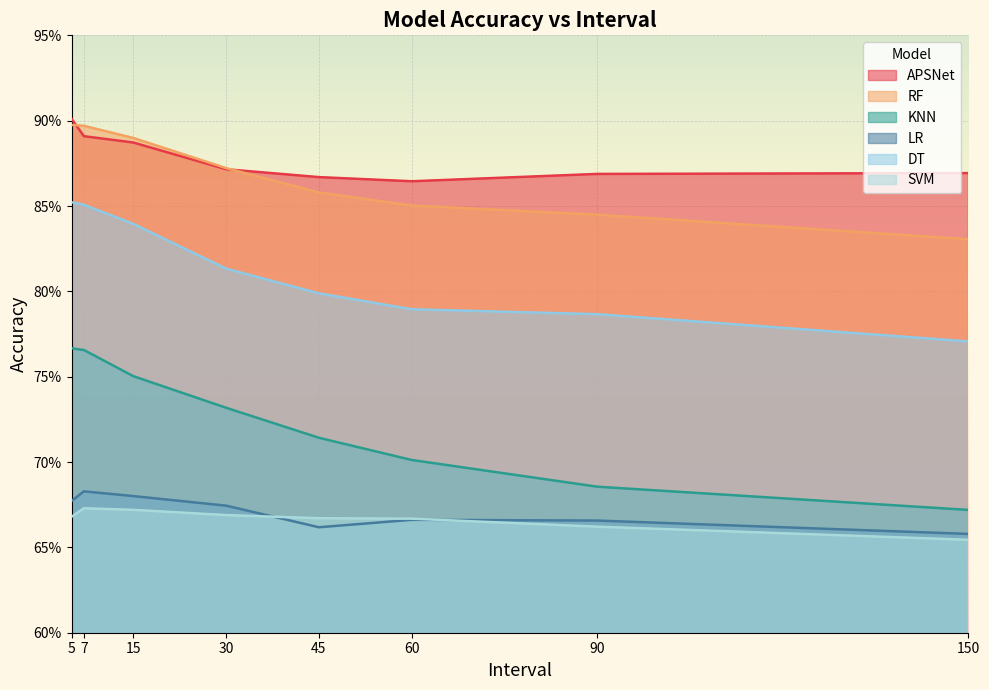

What is the sum of all KNN values?

5.8